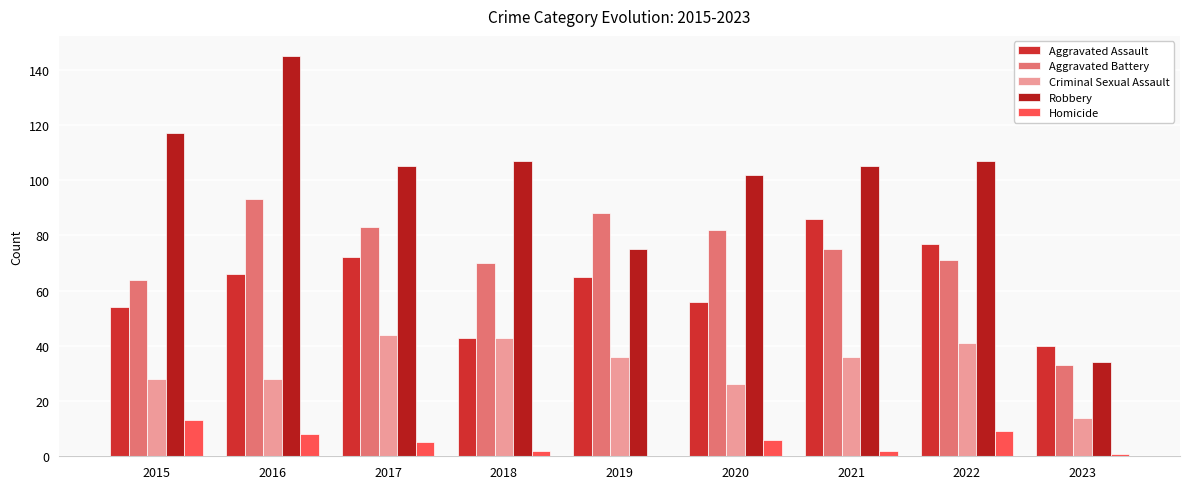

Count the number of data series in this chart.

5